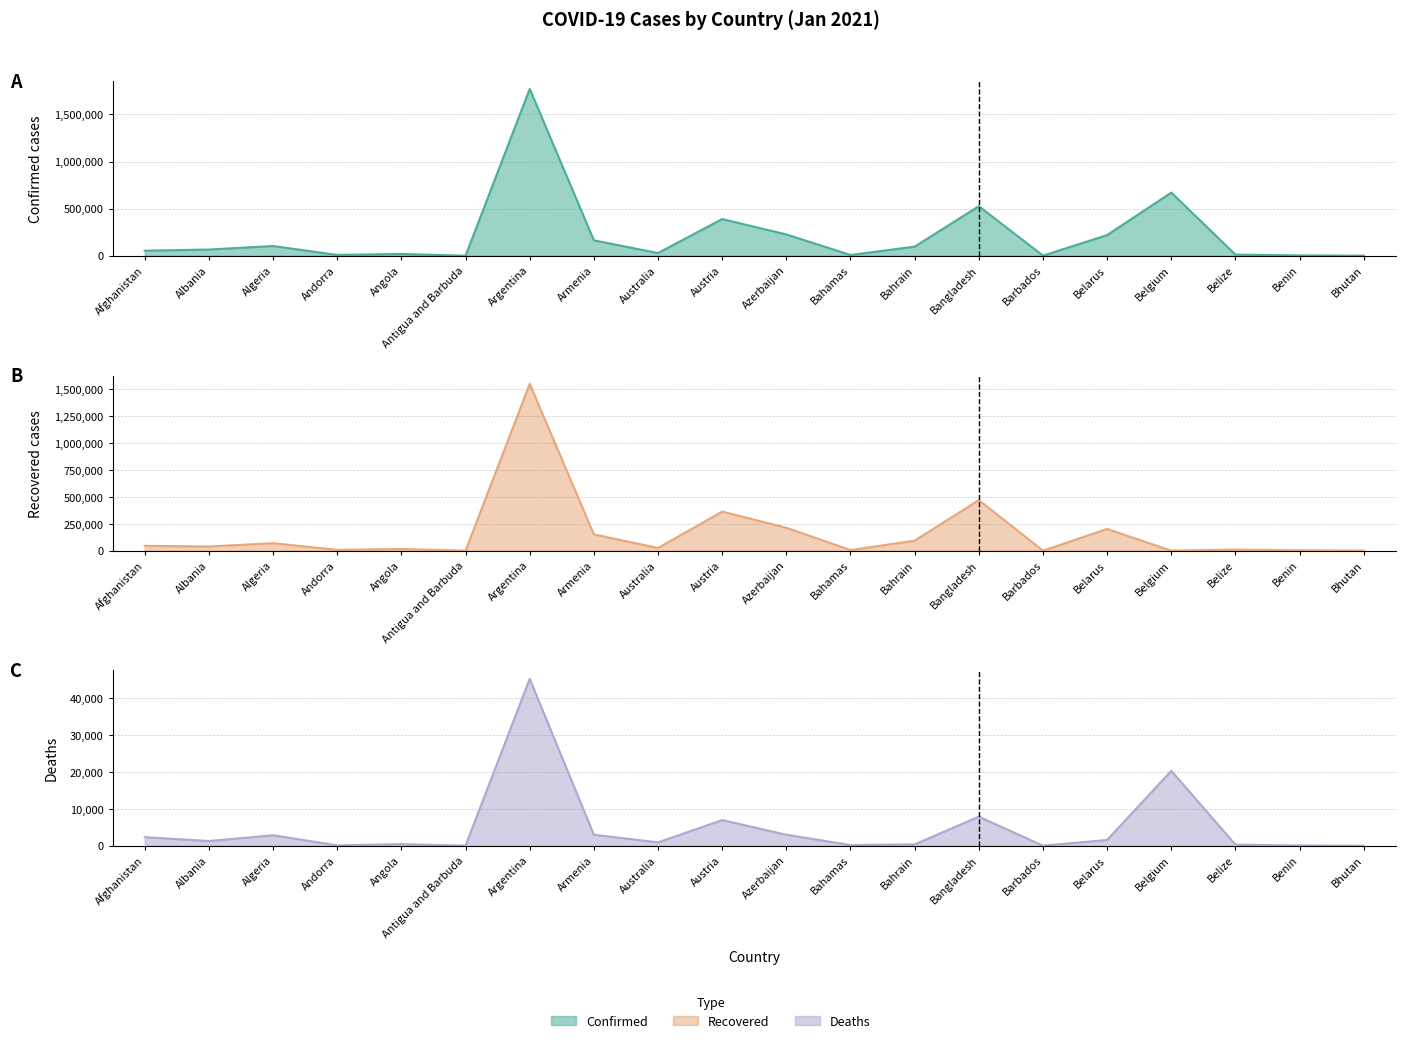

What is the maximum value shown in the chart?

1770715